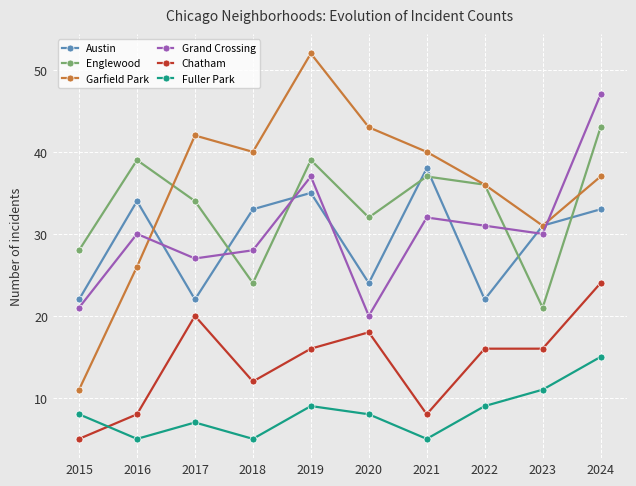

Which series has the widest spread of values?

Garfield Park